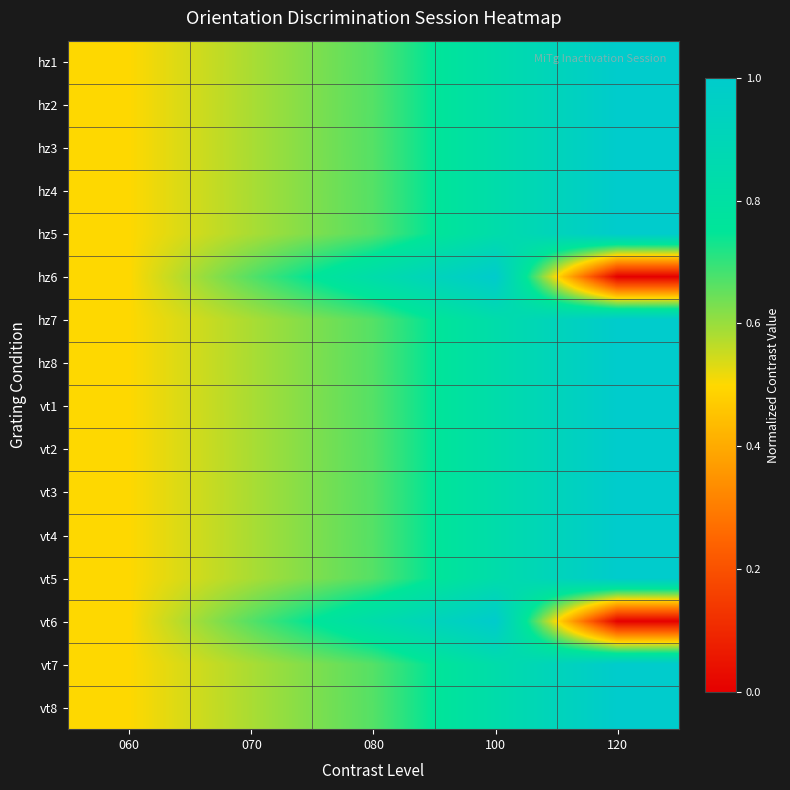

What is the total value across all series at 080?

11.0